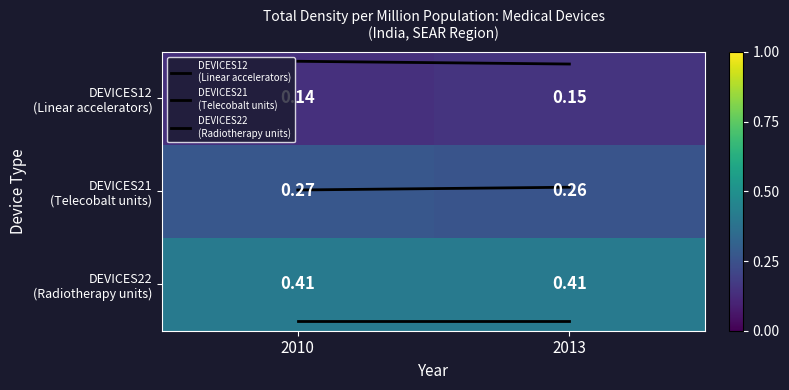

How many distinct data groups are displayed?

3